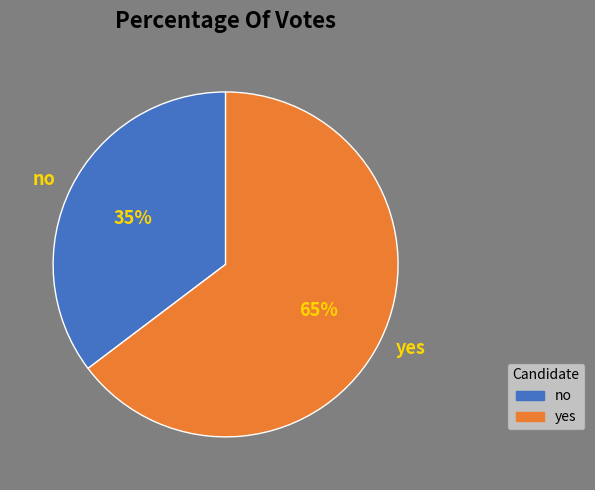

Which category has the biggest portion of the pie?

yes